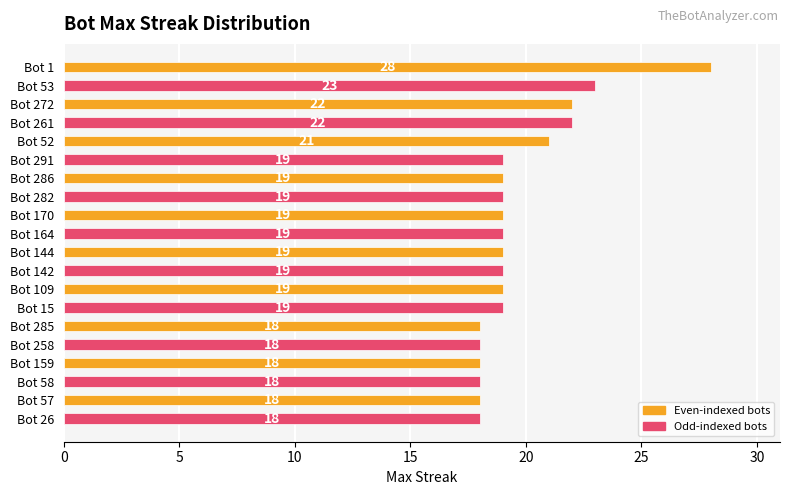

What is the value of the 2nd bar from the top?

23